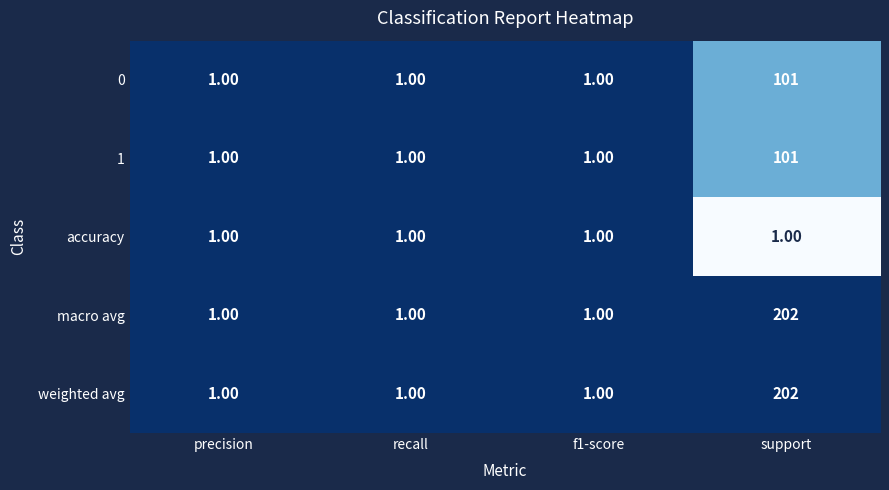

What is the difference between the highest and lowest values at support?

201